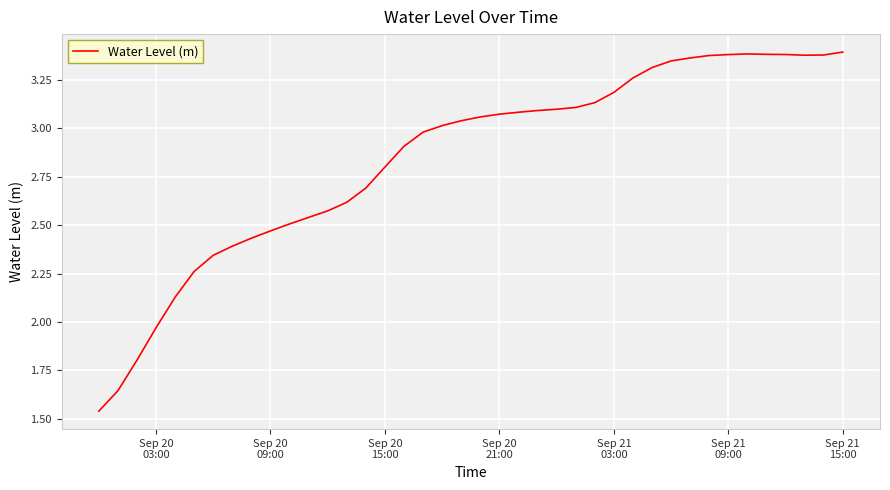

What is the sum of all values?

113.8